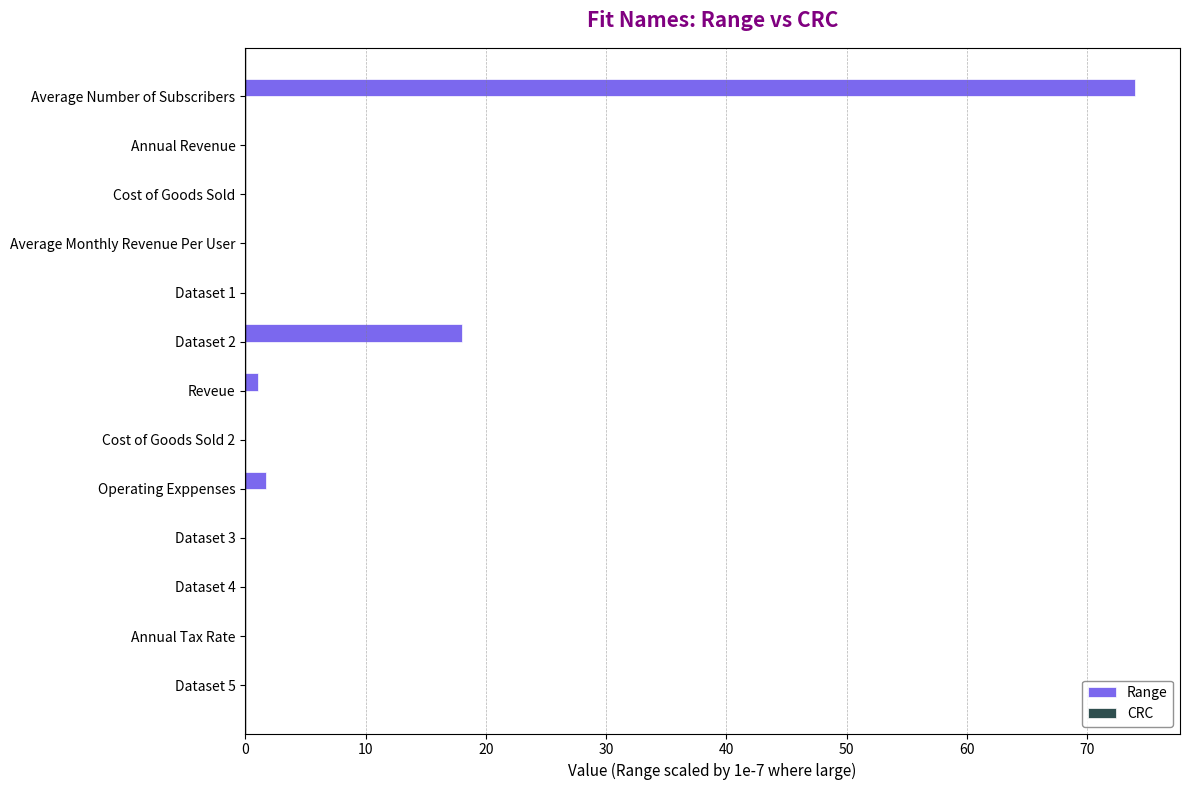

Between Dataset 3 and Operating Exppenses, which is larger?

Operating Exppenses